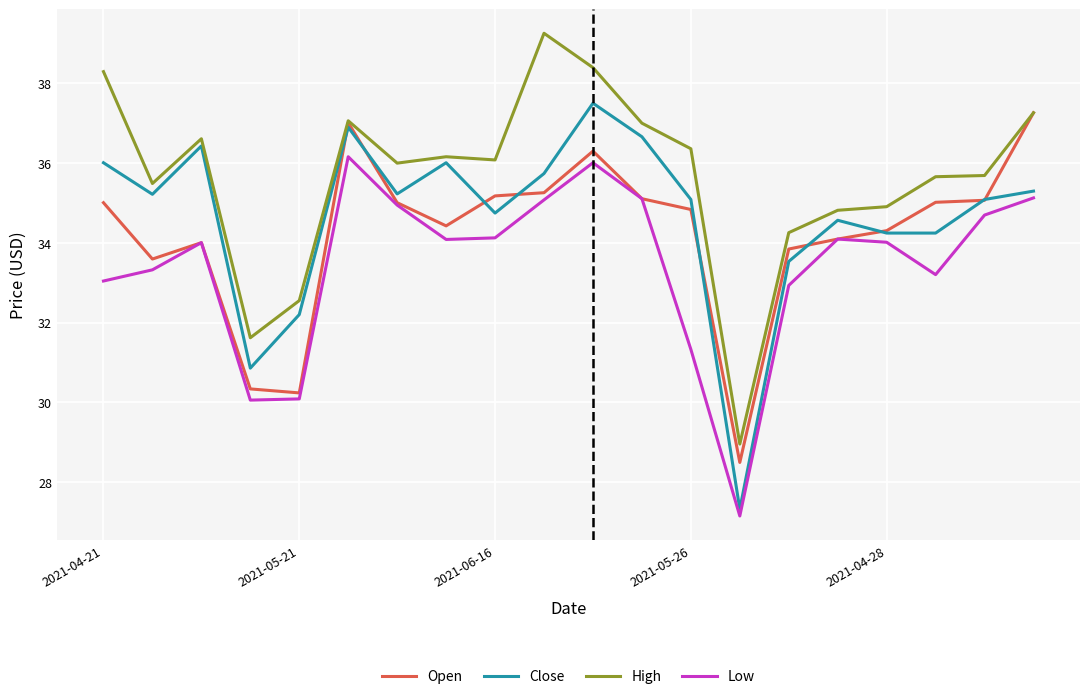

True or false: Low and High cross at least once.

False